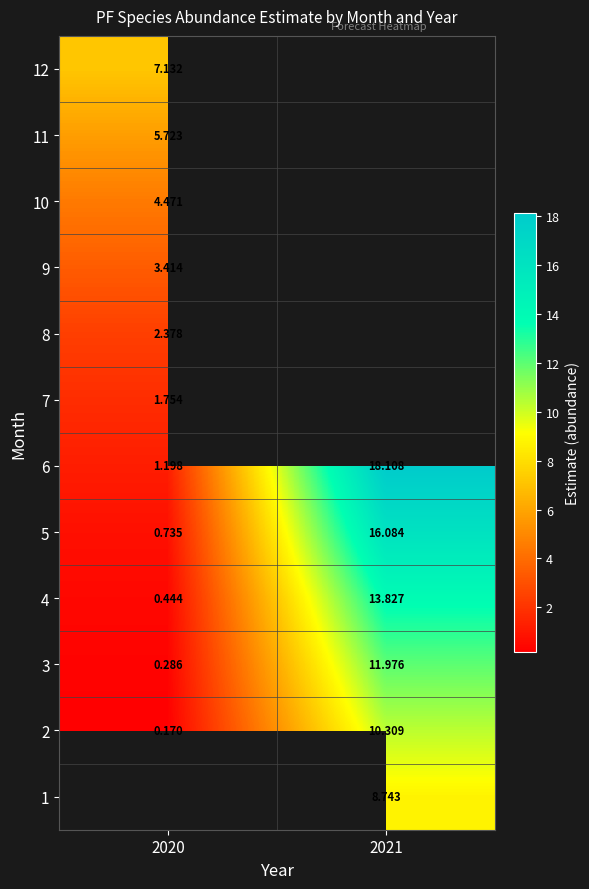

Is it true that 9 equals 4.5 at 2020?

False